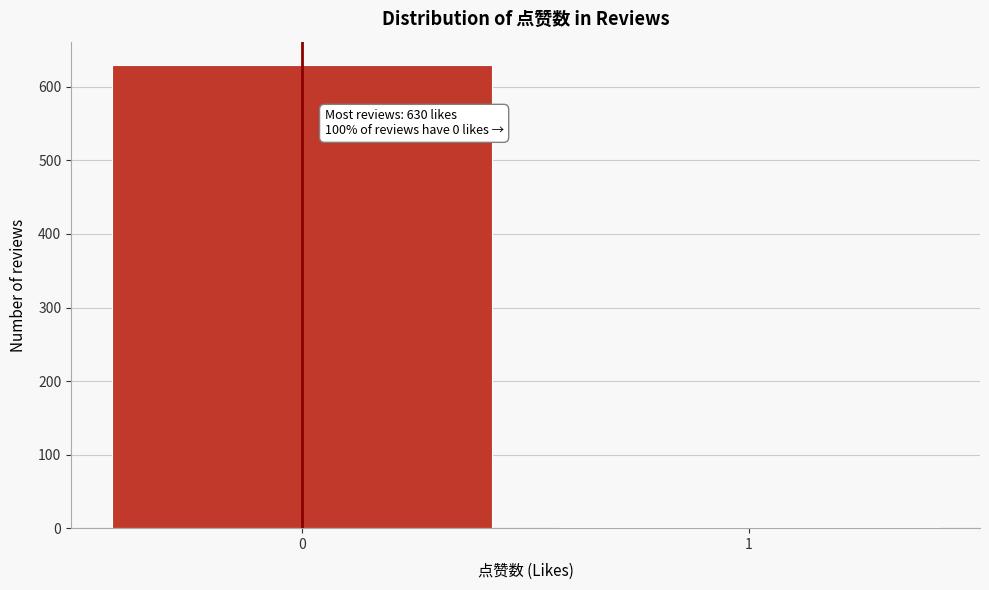

Reading left to right, what are all the values shown in this chart?

0=630	1=2